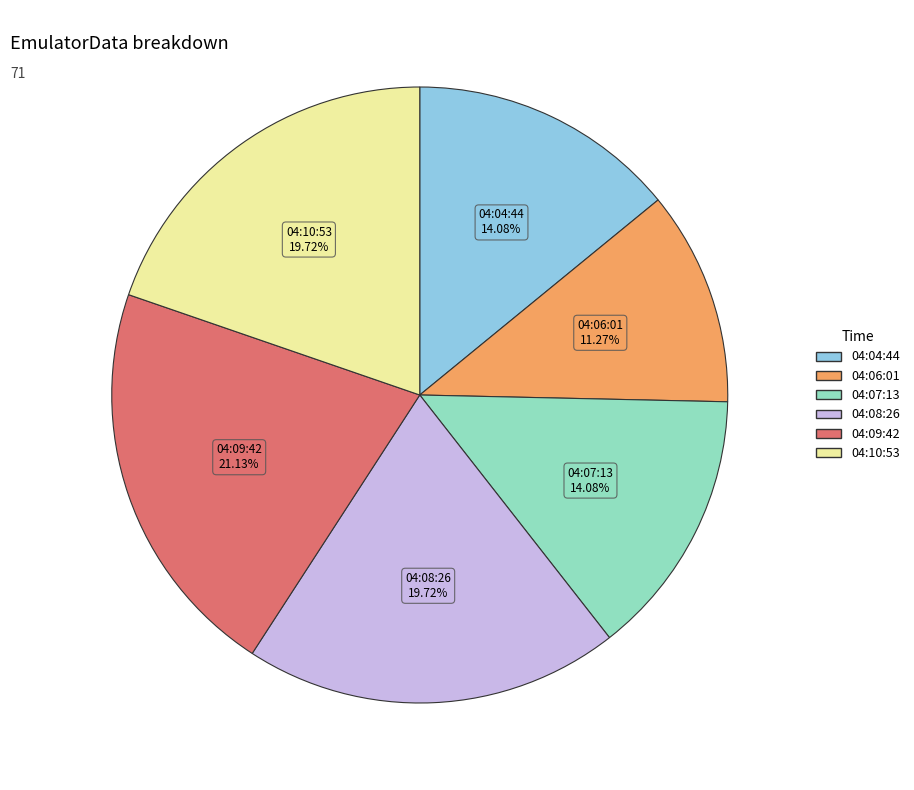

Is there any slice that represents more than half of the pie?

No